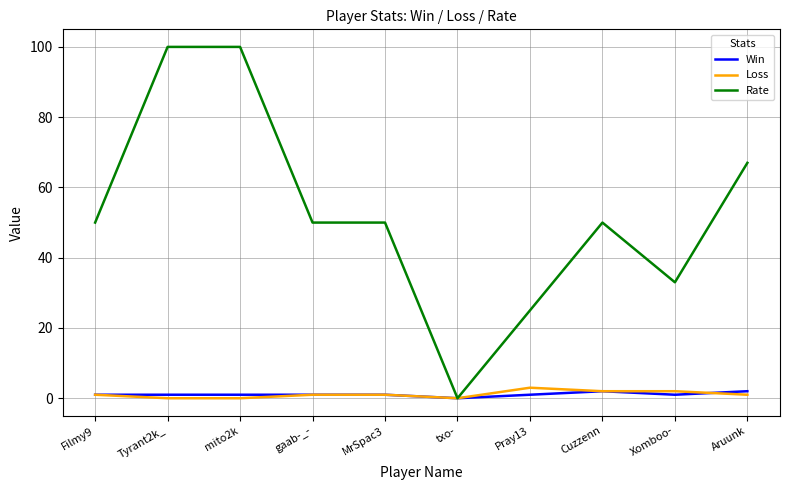

How many lines are shown in the chart?

3